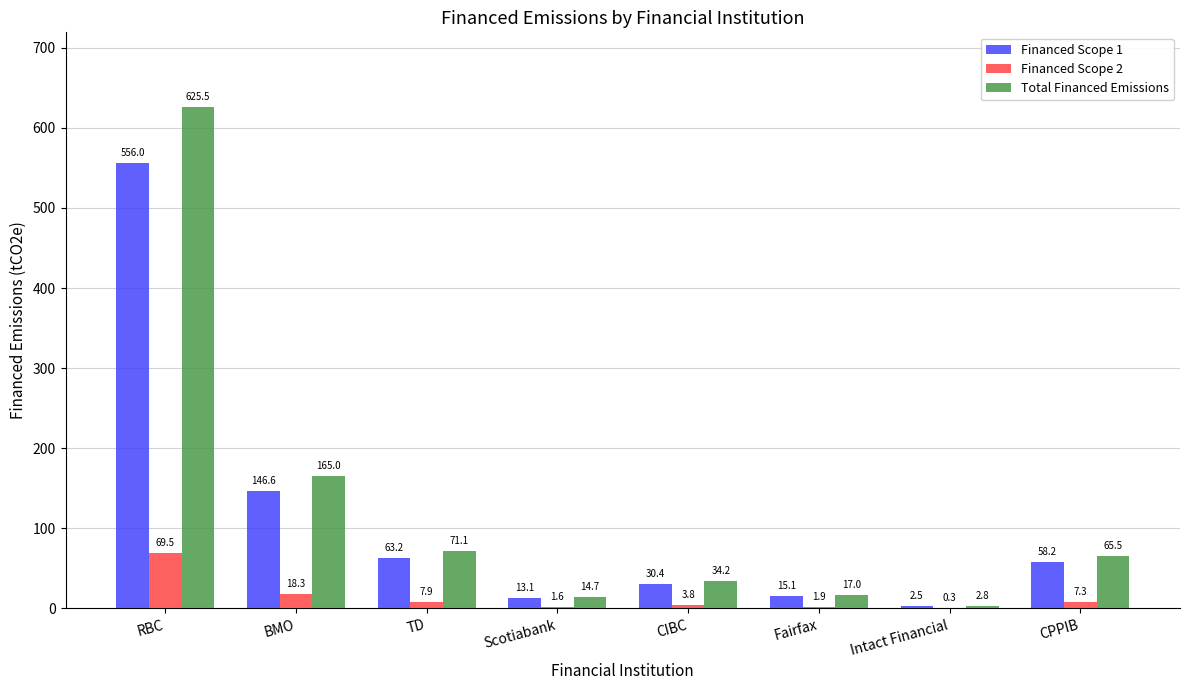

What is the average value of the Total Financed Emissions series?

124.5